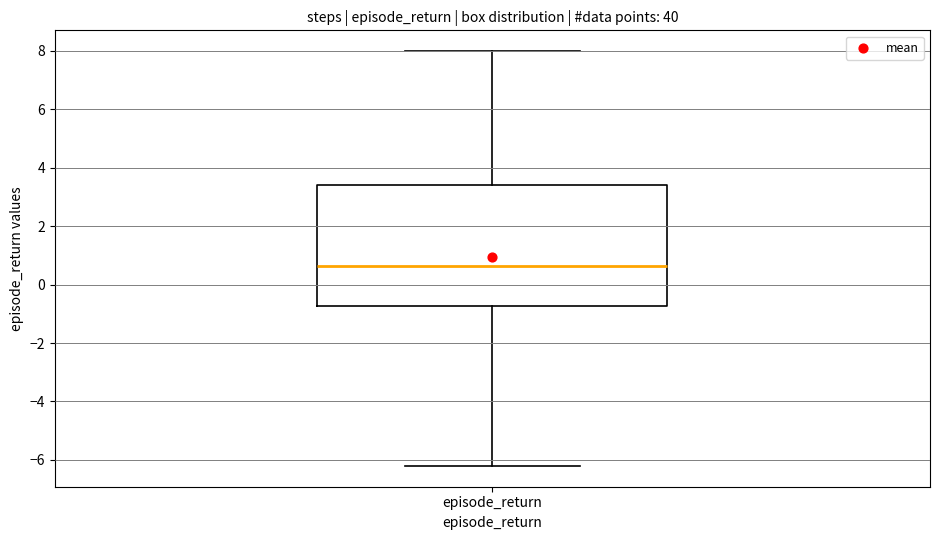

Read this box plot against the y-axis: the position of the median line, the range covered by the box, and the ends of both whiskers. The values are not printed on the chart, so give them approximately, as read against the axis.

median 0.6, box -0.8 to 3.4, whiskers -6.2 to 8.0